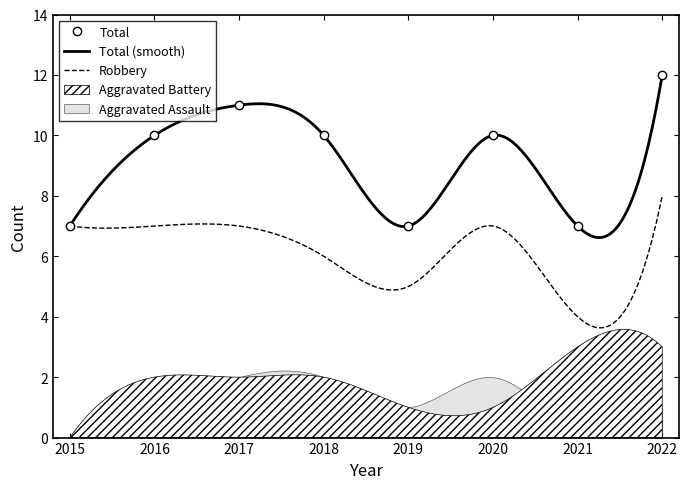

Is it true that Total equals 6 at 2022?

False